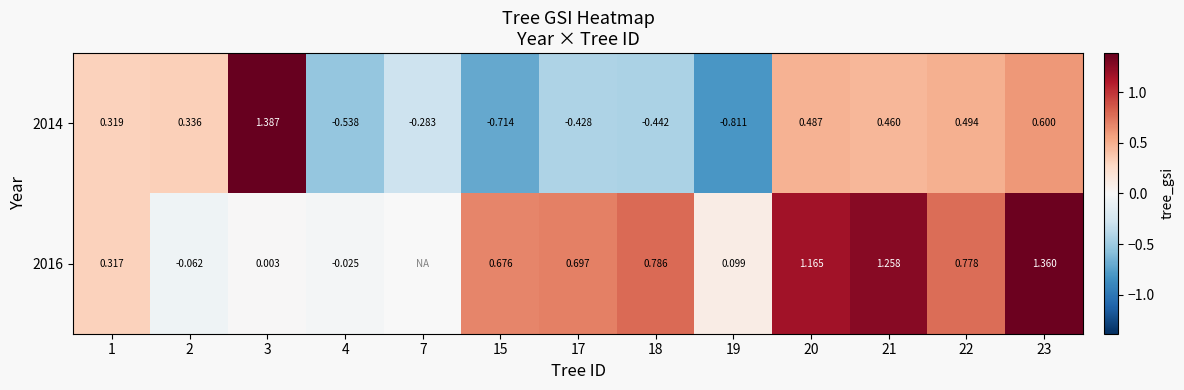

Which has a higher value, 22 or 23?

23